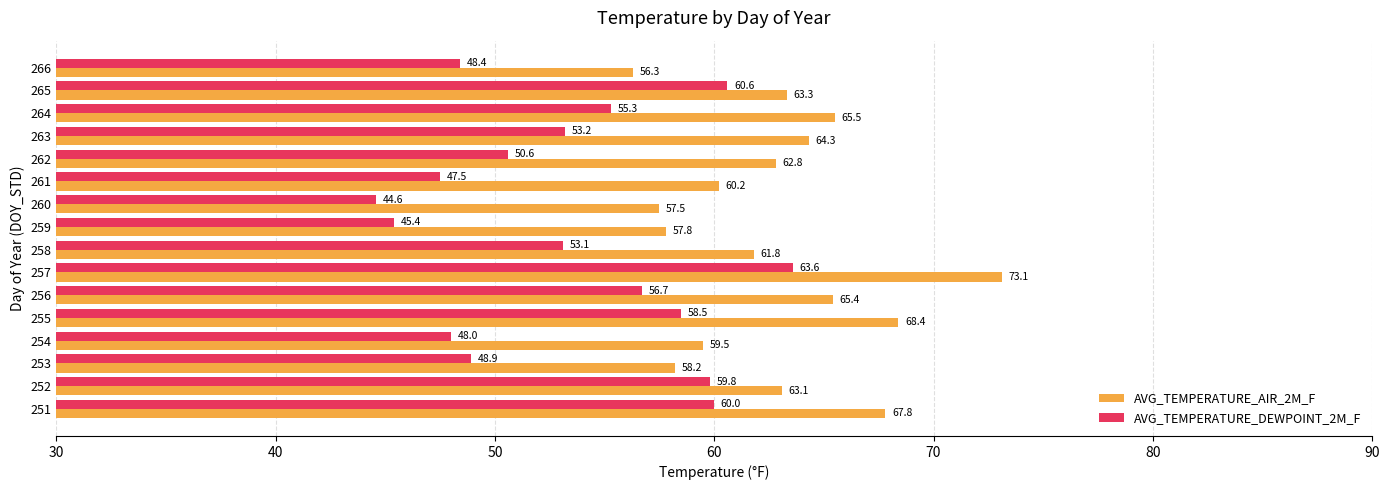

What is the total value across all series at 255?

126.9